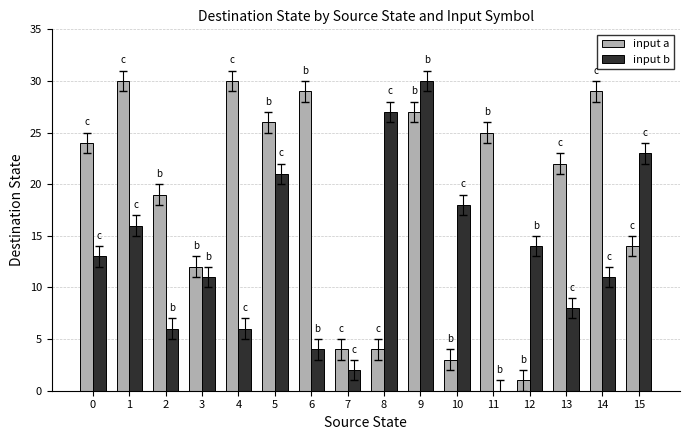

Reading right to left, extract all data points from this chart.

input a: 15=14	14=29	13=22	12=1	11=25	10=3	9=27	8=4	7=4	6=29	5=26	4=30	3=12	2=19	1=30	0=24
input b: 15=23	14=11	13=8	12=14	11=0	10=18	9=30	8=27	7=2	6=4	5=21	4=6	3=11	2=6	1=16	0=13